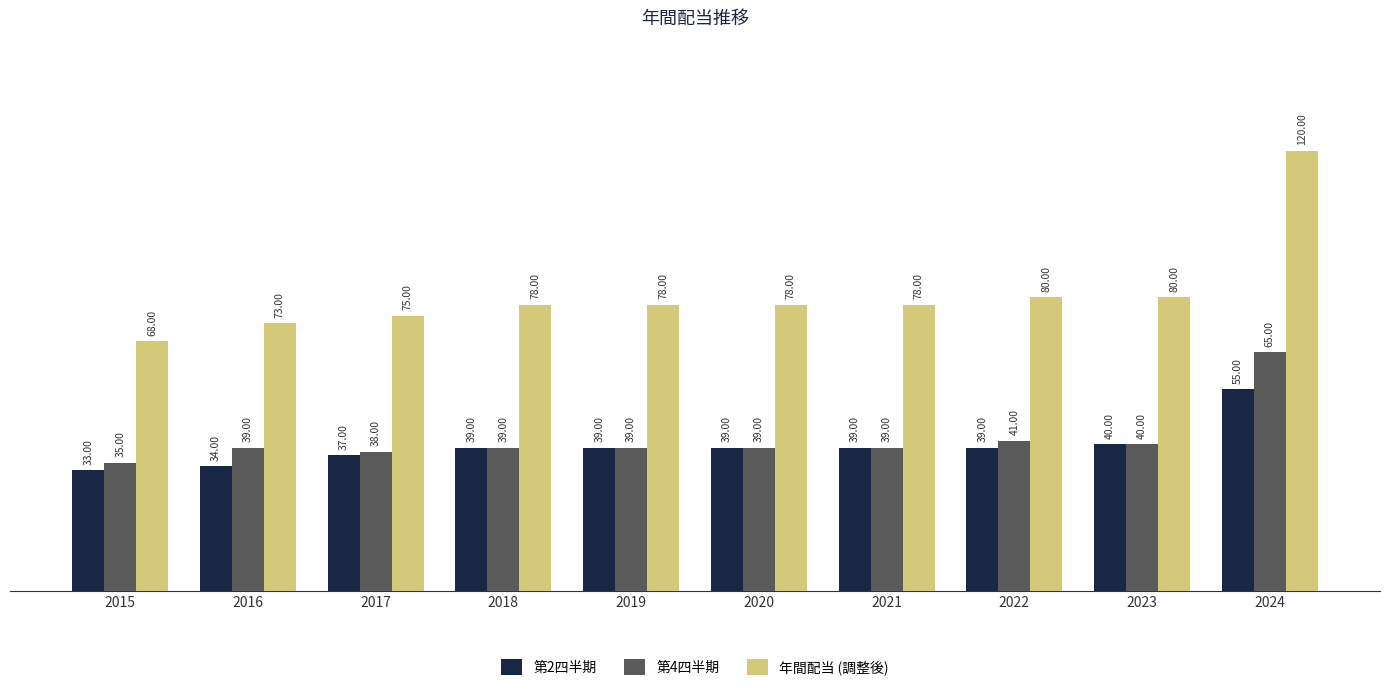

Does the chart contain any negative values?

No